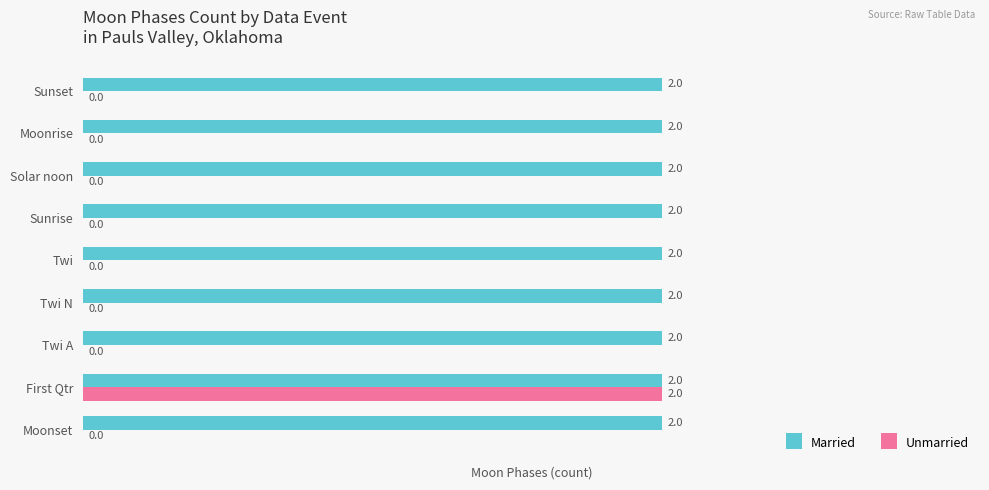

How many data points does each series have?

9